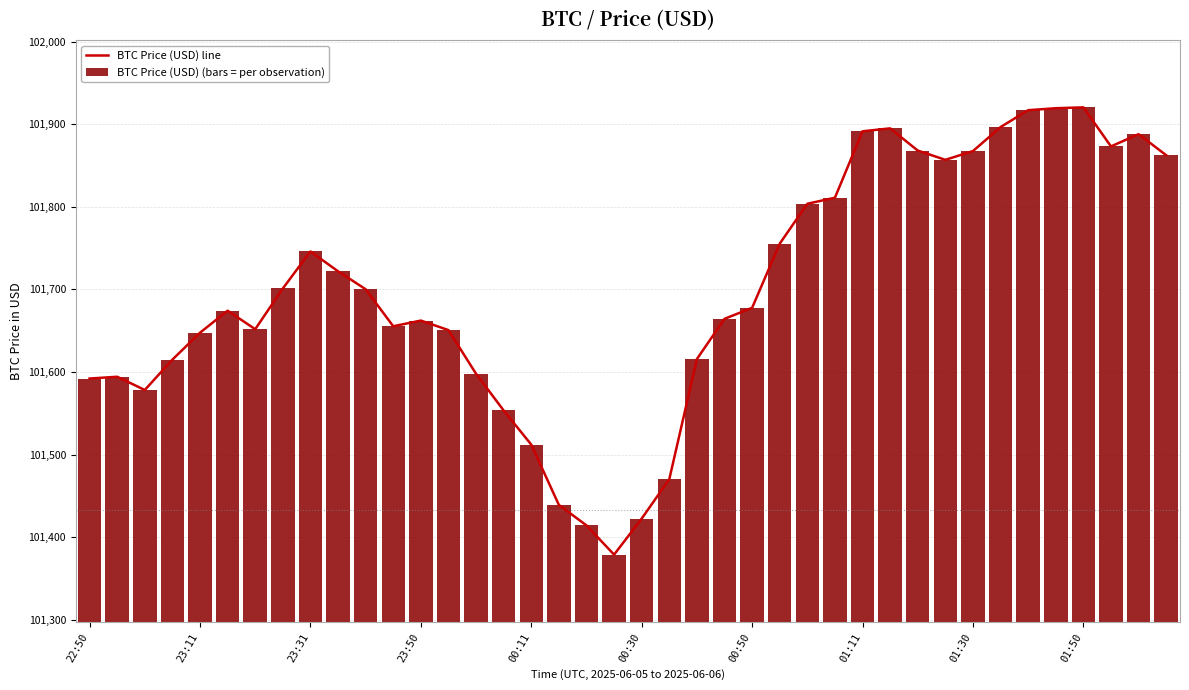

What is the sum of all BTC Price (USD) (bars = per observation) values?

4067964.2